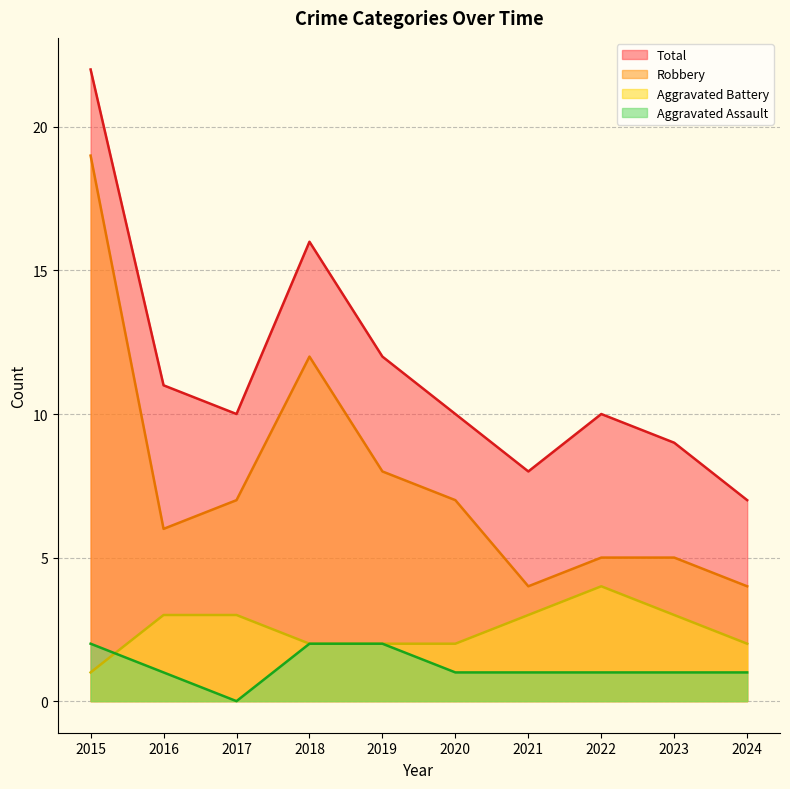

What is the total value across all series at 2024?

13